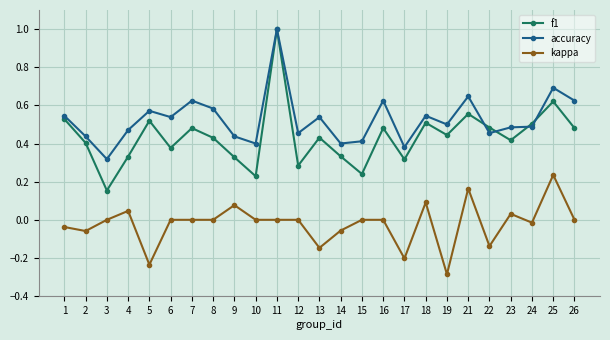

True or false: kappa and accuracy intersect in this chart.

False